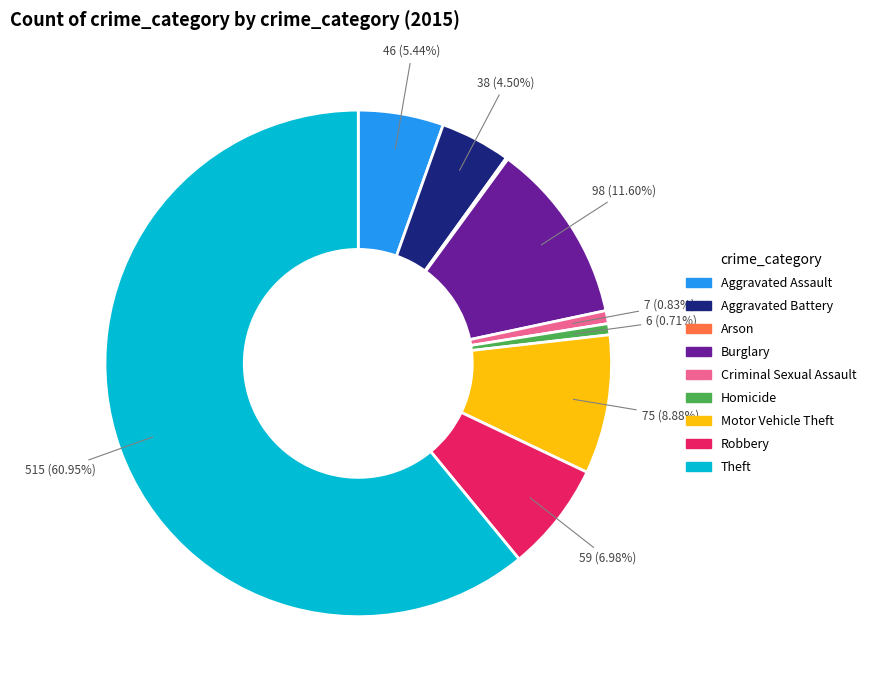

To the nearest percent, what portion does Homicide represent?

1%